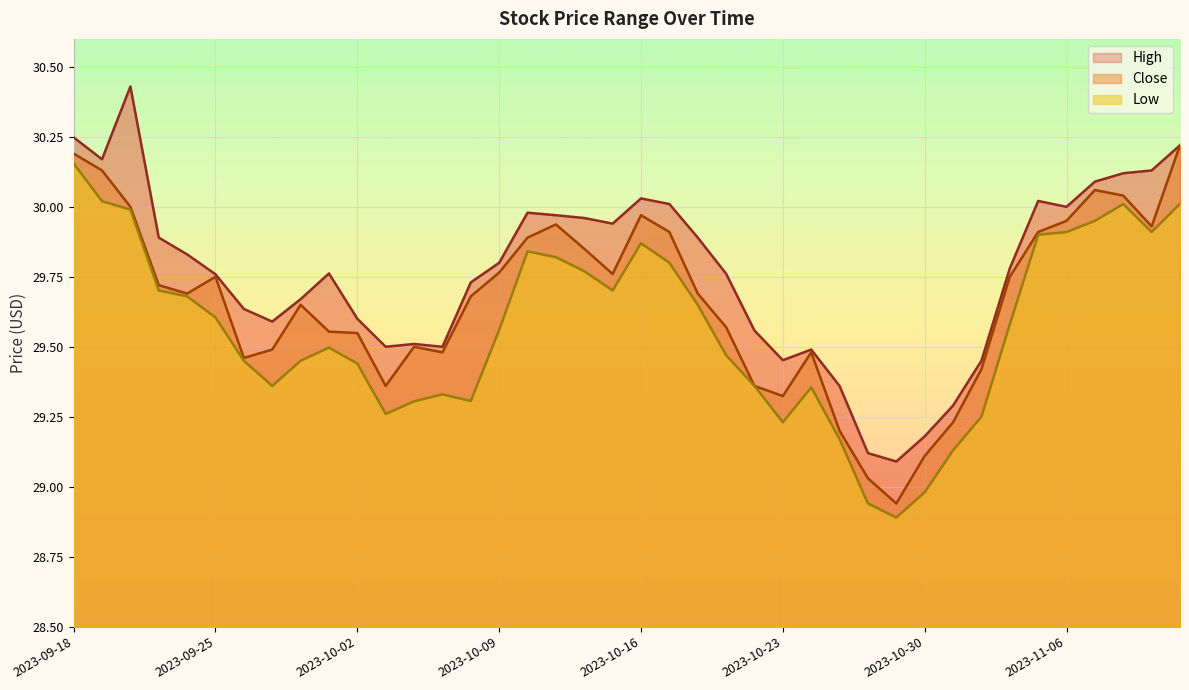

At which label does Close first exceed 29?

2023-09-18